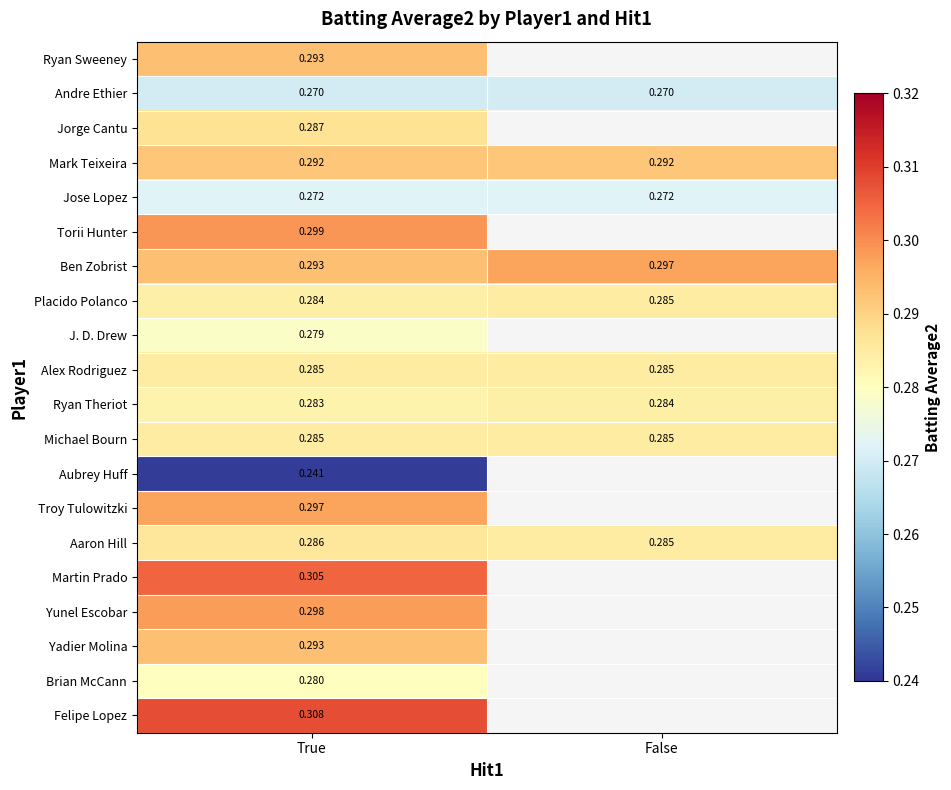

Is the value of Placido Polanco at True greater than the value of Andre Ethier at False?

Yes